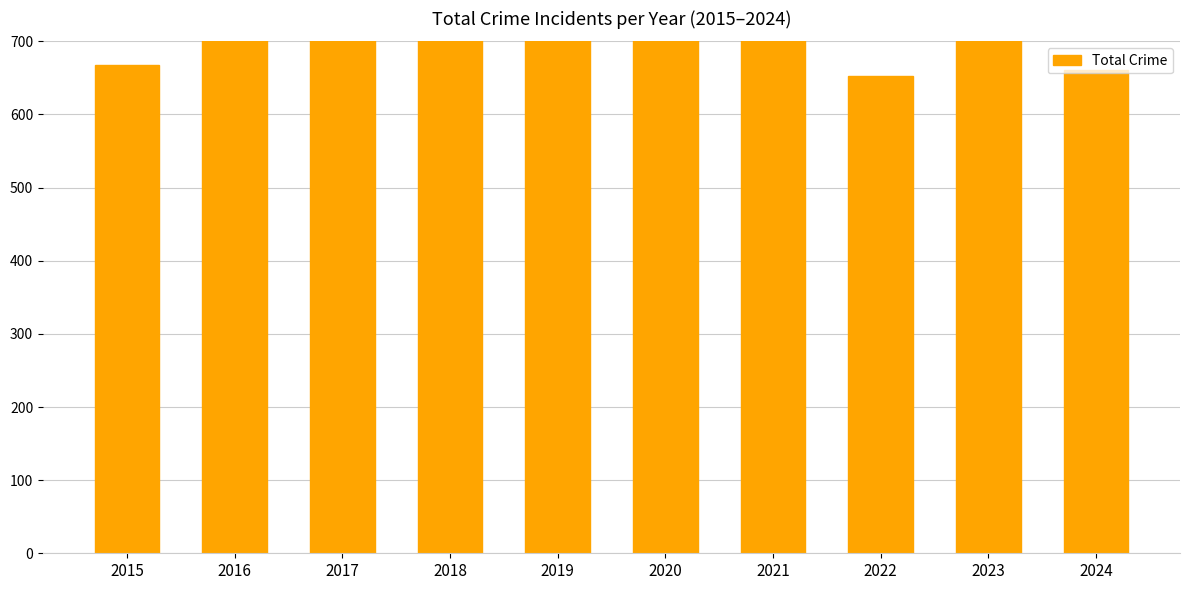

At which category does the chart reach its minimum across all series?

2022